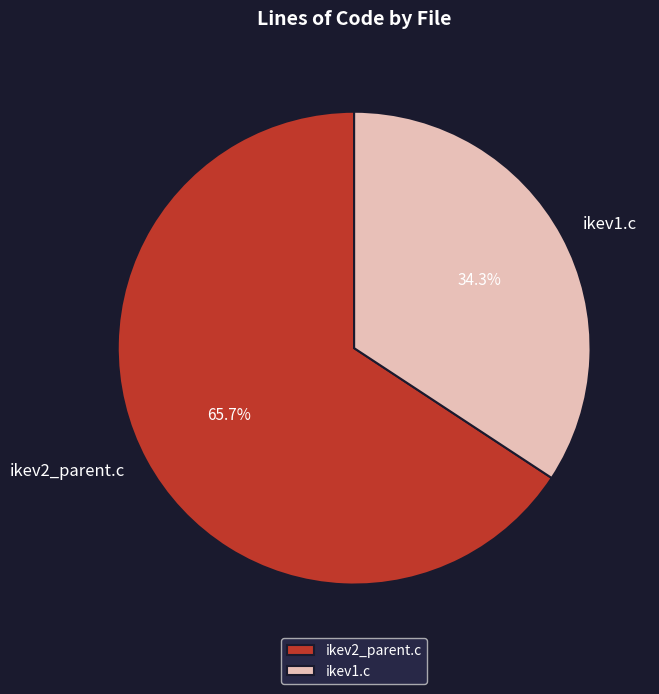

The ikev1.c slice represents 34% of the pie. True or false?

True